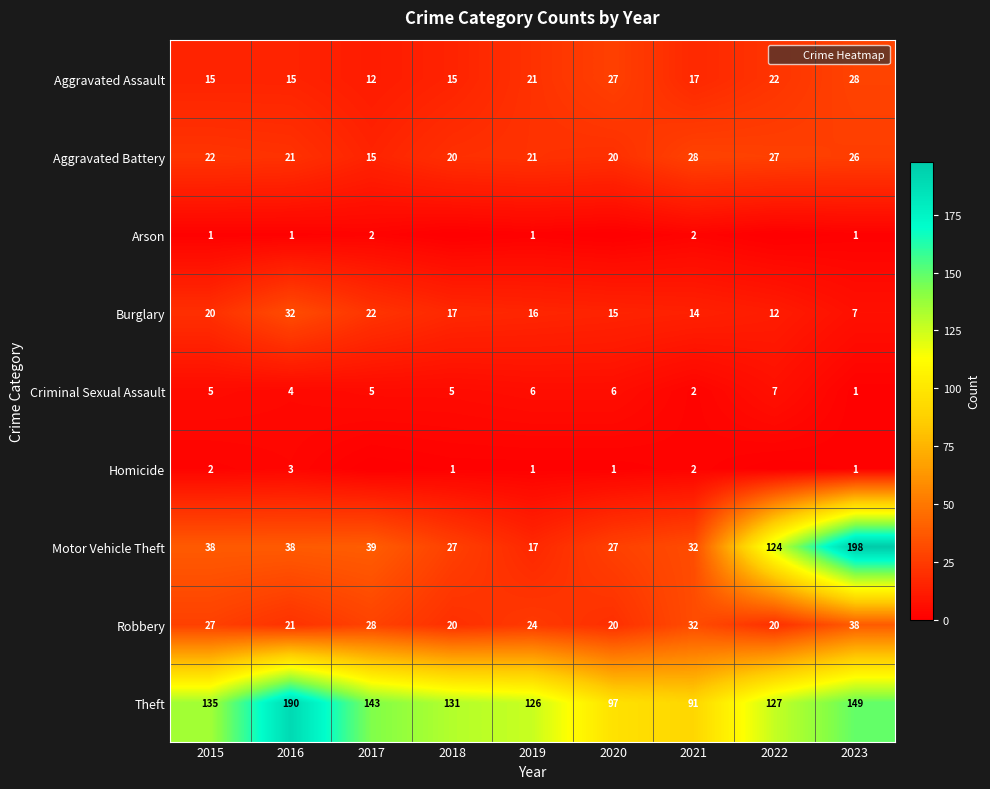

The Arson series shows 3 at 2017. True or false?

False